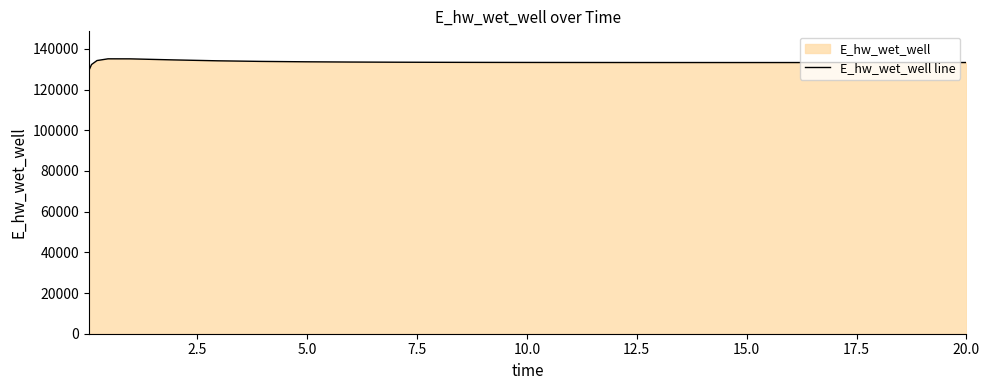

Reading left to right, extract all data points from this chart.

129248.8	132306.6	134262.6	135107.7	135094.3	134573.6	134130.1	133834.7	133647.3	133527.2	133448.0	133394.2	133356.8	133330.4	133311.7	133298.7	133294.0	133287.2	133283.2	133281.5	133281.8	133282.6	133285.1	133286.9	133291.2	133293.8